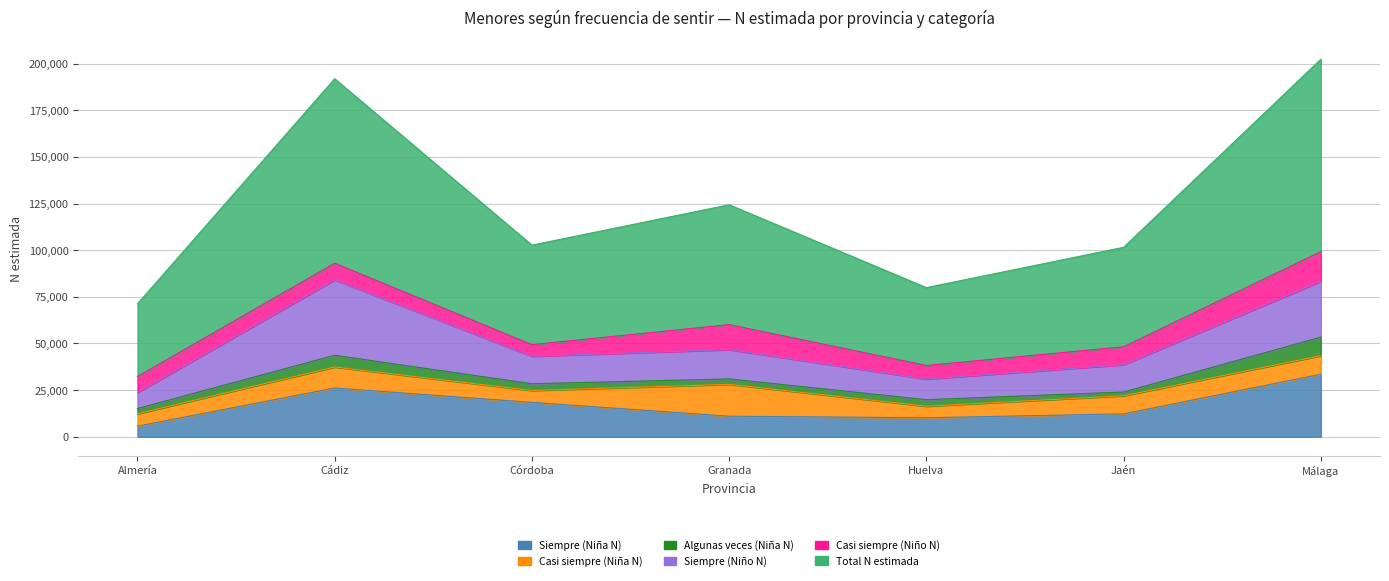

In Siempre (Niño N), how many points are higher than both neighbors (excluding endpoints)?

2